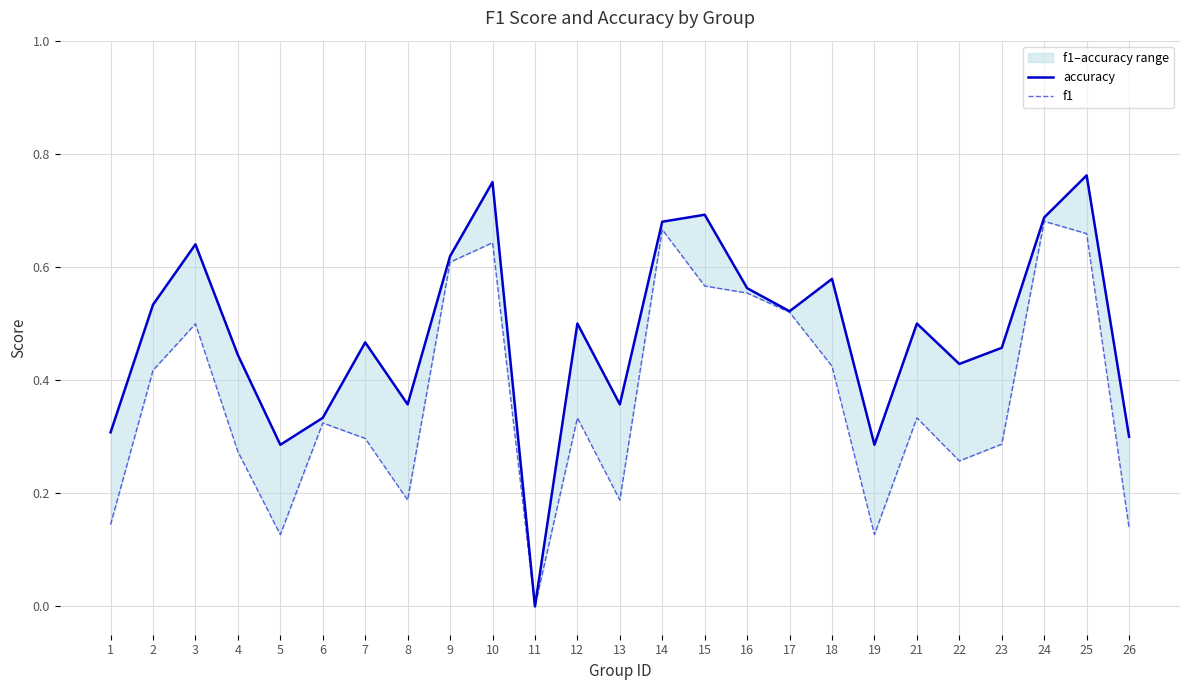

Between 24 and 19, which is larger?

24